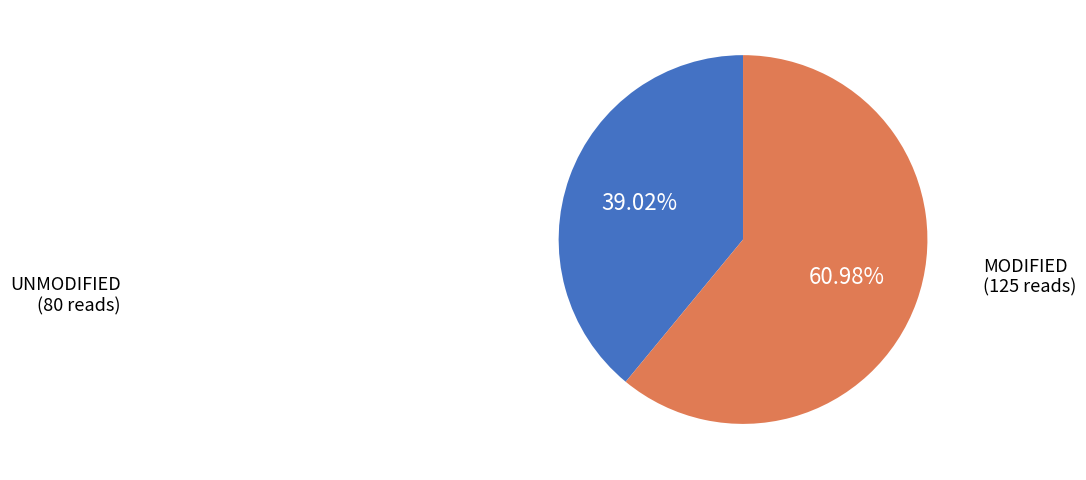

Do UNMODIFIED (80 reads) and MODIFIED (125 reads) together represent more than half of the pie?

Yes